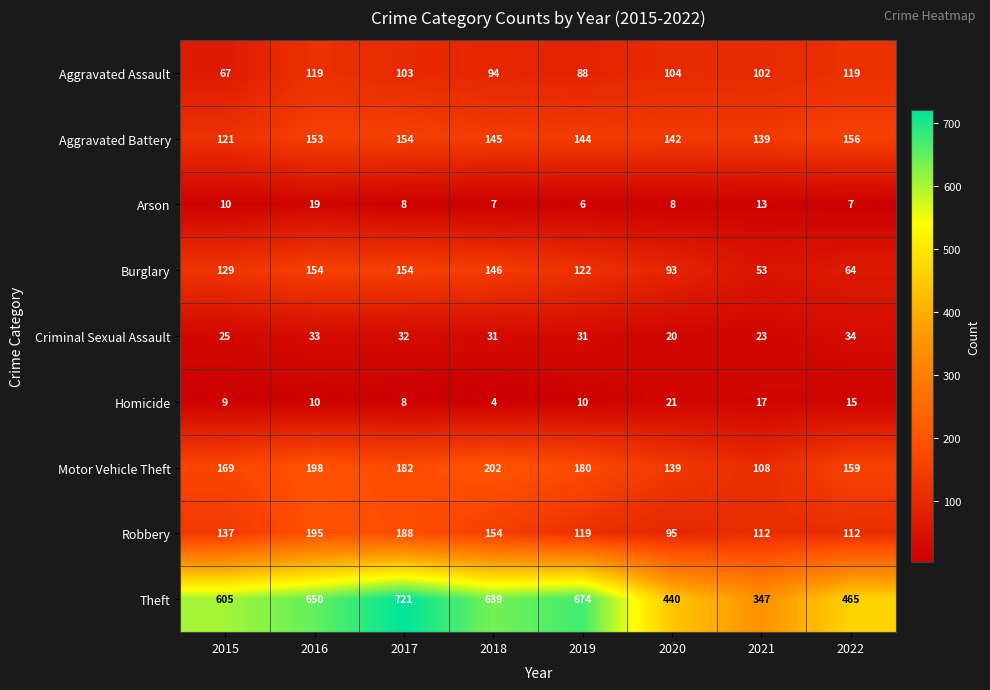

List the labels in order of Aggravated Battery value, largest first.

2022, 2017, 2016, 2018, 2019, 2020, 2021, 2015